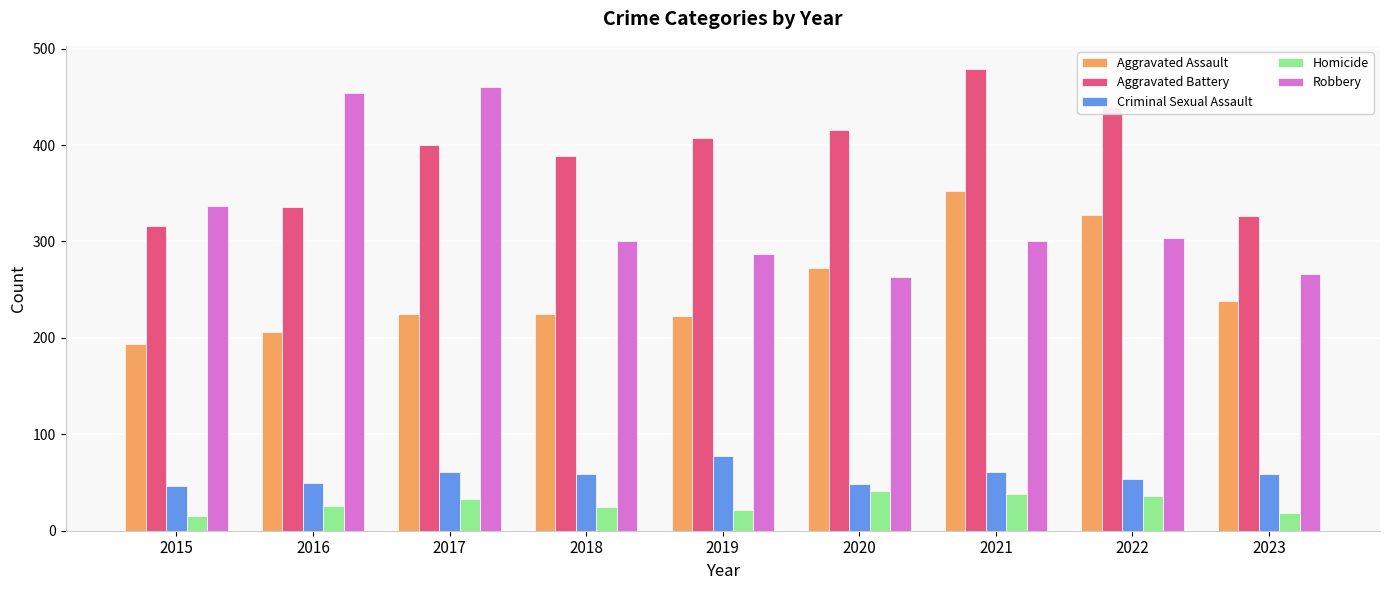

Count the number of categories in the chart.

9